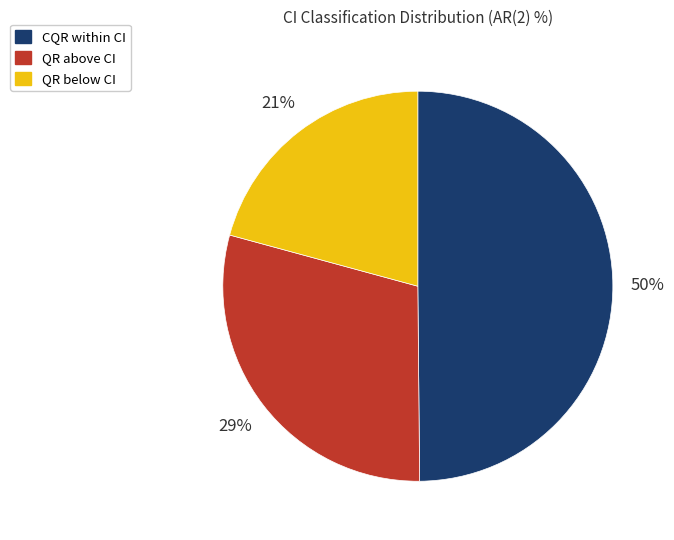

To the nearest percent, what is the difference between the largest and smallest slice percentages?

29%